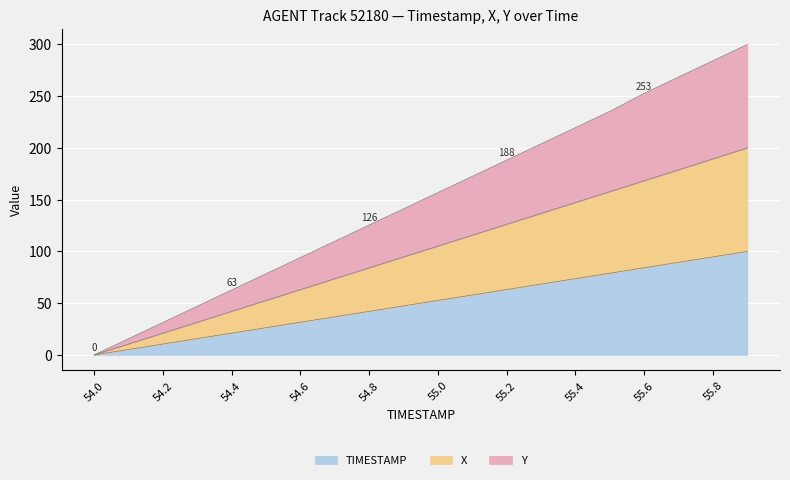

Reading right to left, what are all the values shown in this chart?

TIMESTAMP: 55.9=100.0	55.8=94.7	55.7=89.5	55.6=84.2	55.5=78.9	55.4=73.7	55.3=68.4	55.2=63.2	55.1=57.9	55.0=52.6	54.9=47.4	54.8=42.1	54.7=36.8	54.6=31.6	54.5=26.3	54.4=21.1	54.3=15.8	54.2=10.5	54.1=5.3	54.0=0.0
X: 55.9=200.0	55.8=189.4	55.7=178.8	55.6=168.3	55.5=157.7	55.4=147.2	55.3=136.7	55.2=126.2	55.1=115.7	55.0=105.2	54.9=94.6	54.8=84.1	54.7=73.6	54.6=63.1	54.5=52.6	54.4=42.1	54.3=31.5	54.2=21.0	54.1=10.5	54.0=0.0
Y: 55.9=300.0	55.8=284.2	55.7=268.5	55.6=252.7	55.5=235.3	55.4=219.6	55.3=203.9	55.2=188.3	55.1=172.6	55.0=156.9	54.9=141.2	54.8=125.5	54.7=109.8	54.6=94.1	54.5=78.4	54.4=62.8	54.3=47.1	54.2=31.4	54.1=15.7	54.0=0.0